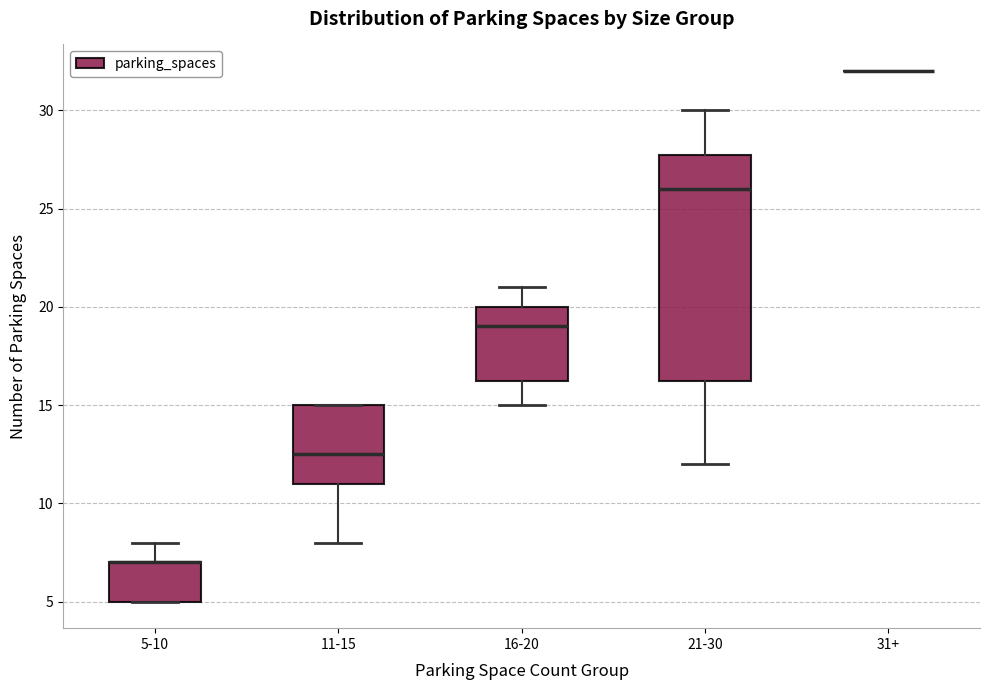

Comparing the boxes themselves (not the whiskers), which one is the tallest?

21-30